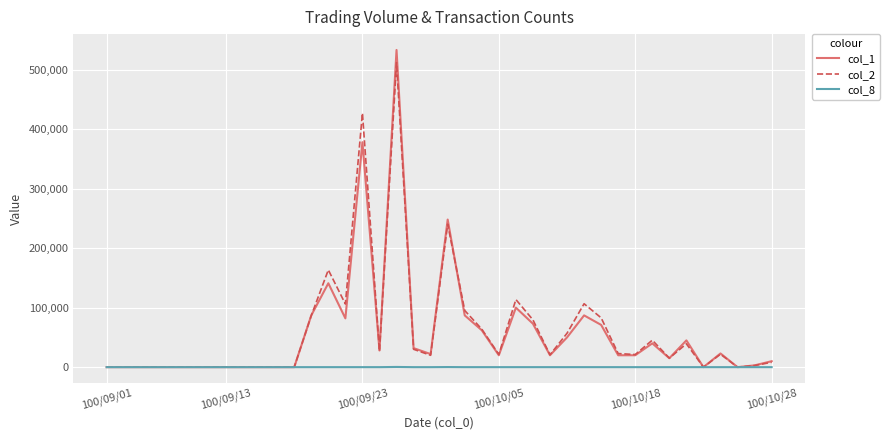

How many distinct data groups are displayed?

3